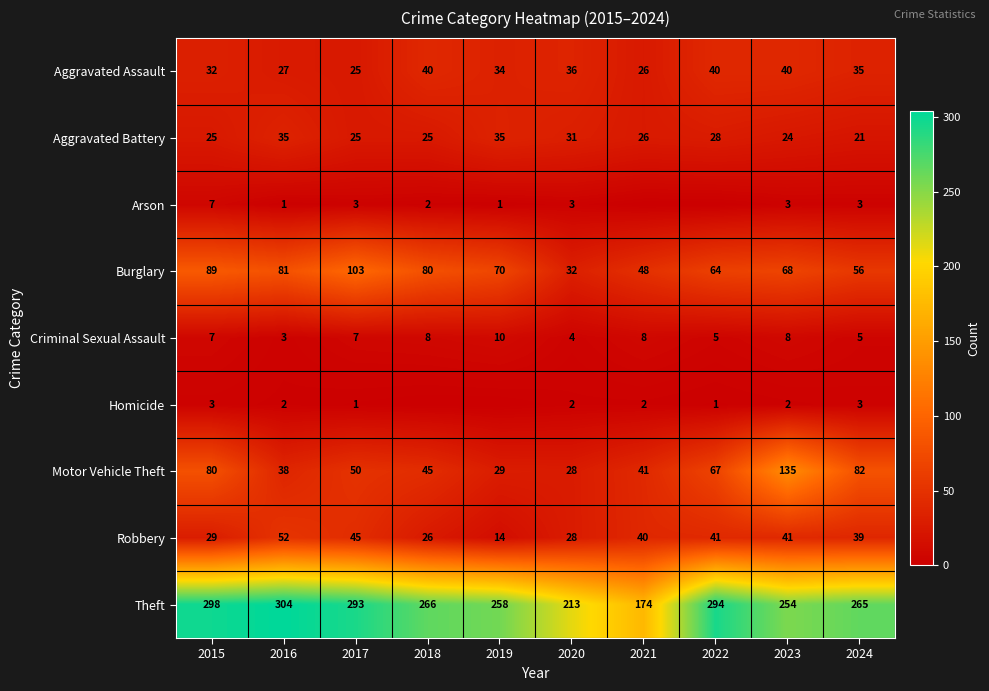

At which label does Theft first exceed 266?

2015